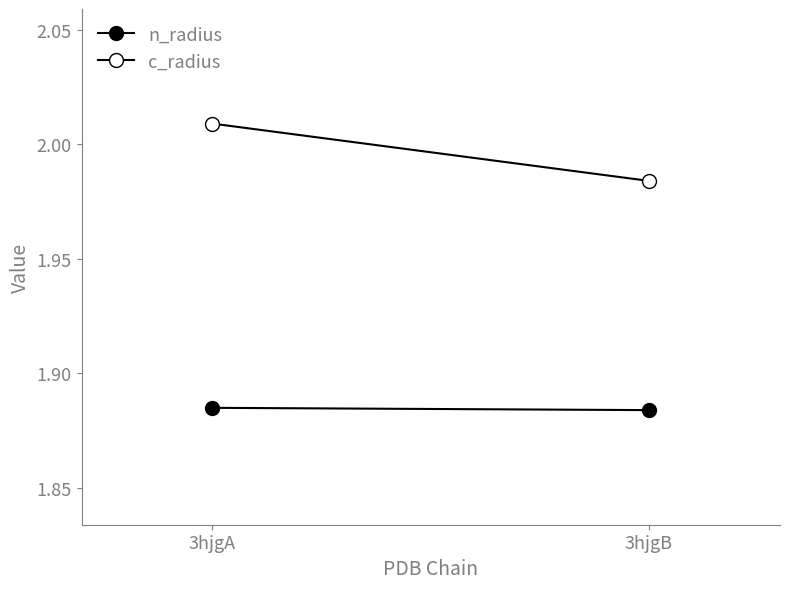

List the labels in order of n_radius value, largest first.

3hjgA, 3hjgB